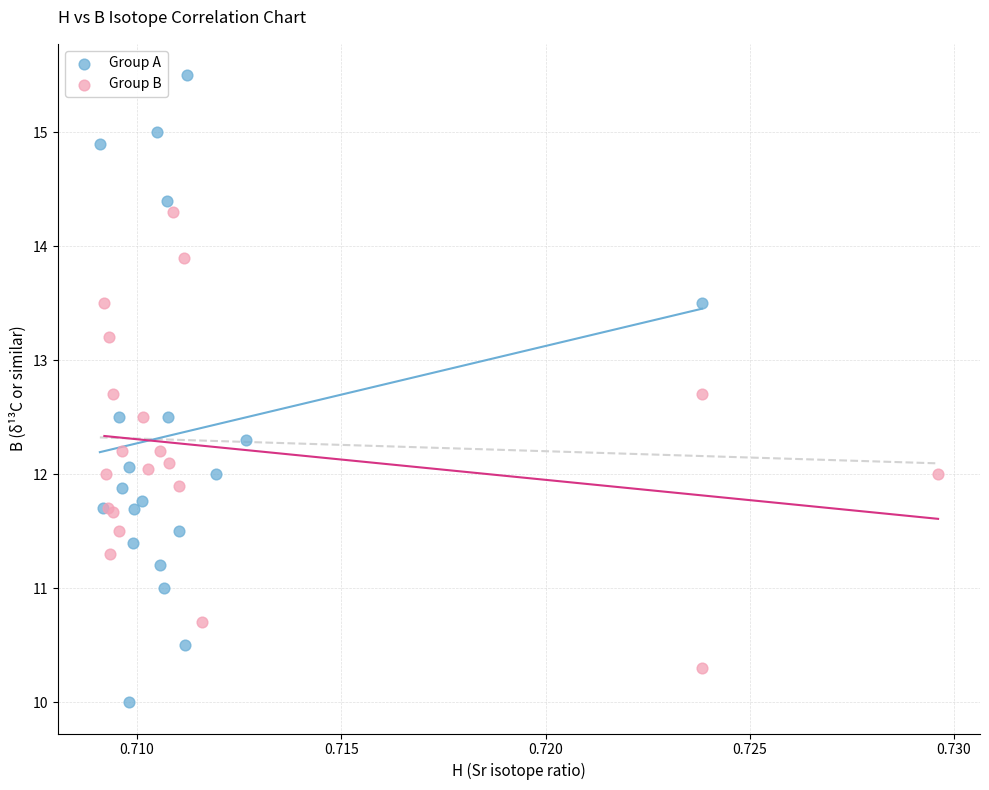

Which series has the largest Y range (max minus min)?

Group A